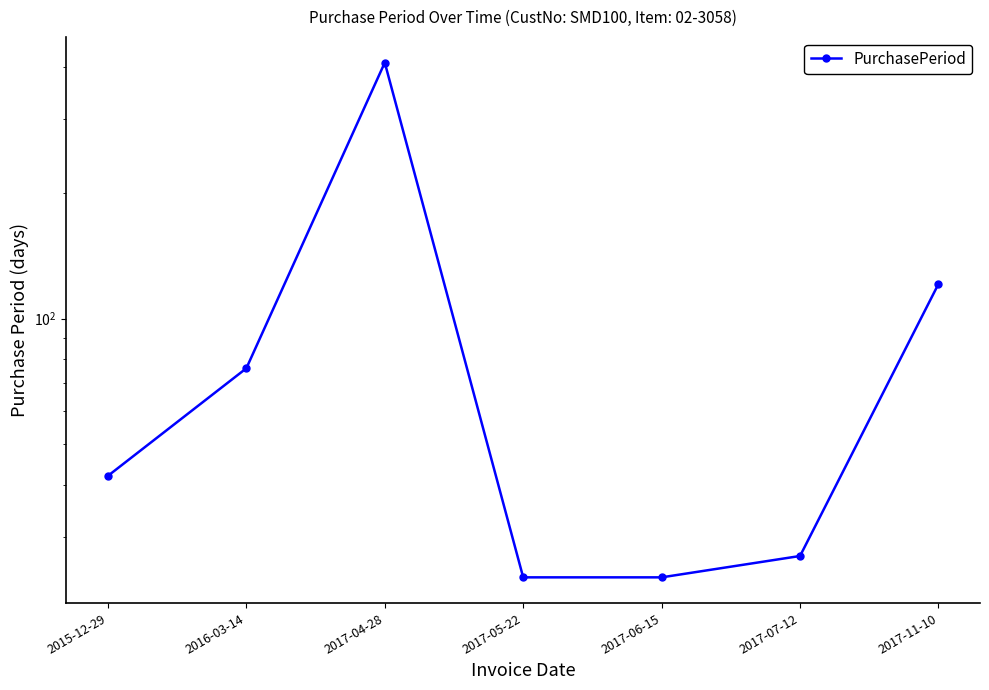

True or false: the data shows 6 at 2017-05-22.

False